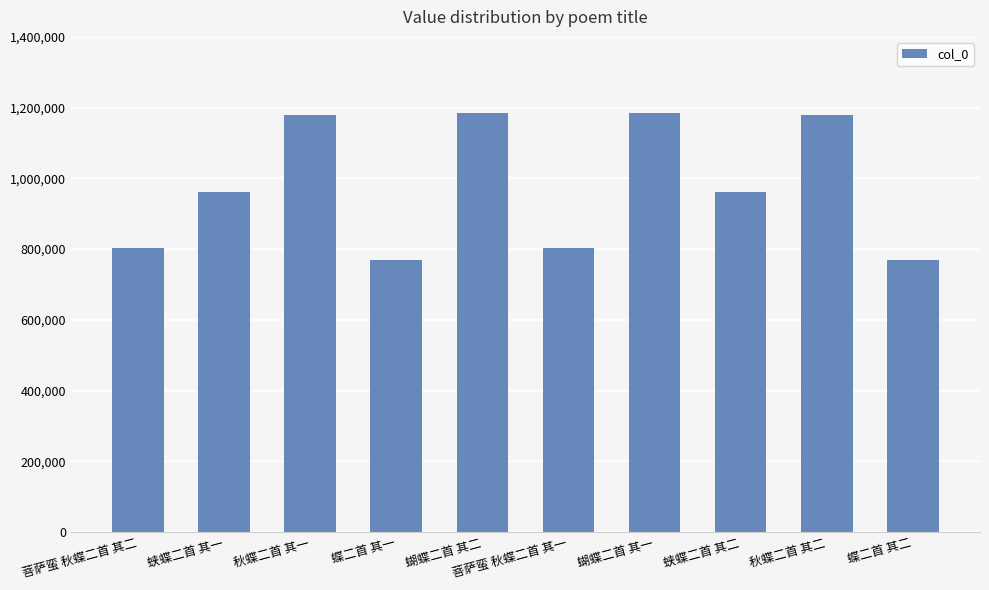

How many series are shown in this chart?

1